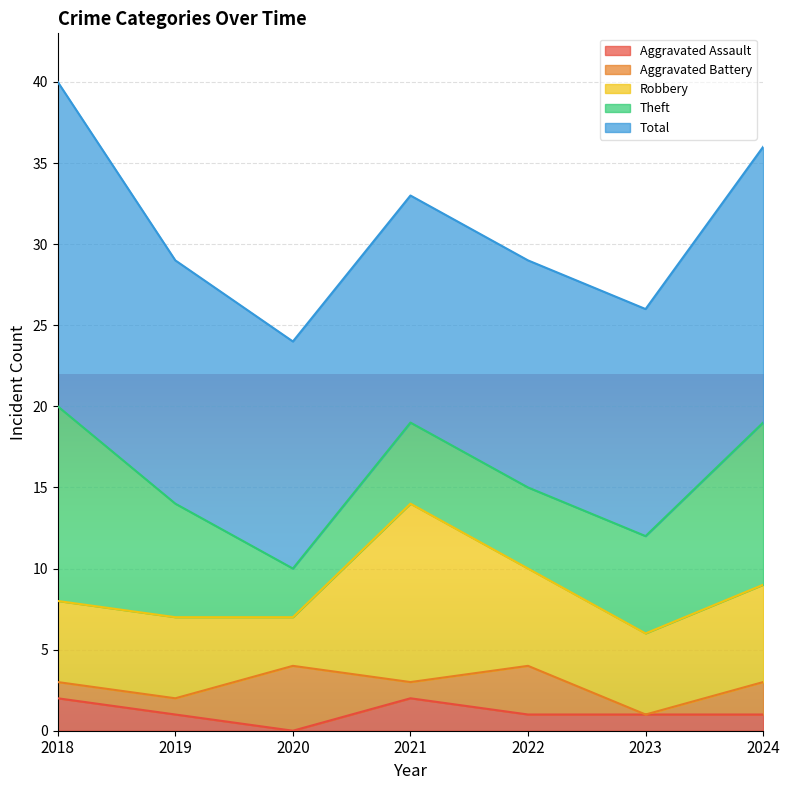

How many distinct data groups are displayed?

5